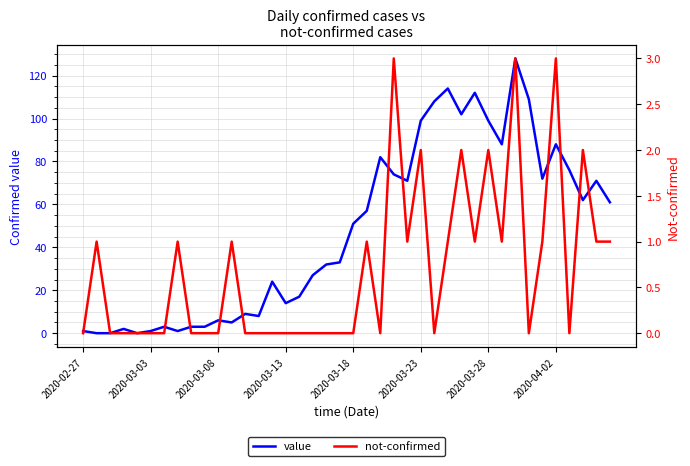

What is the greatest value displayed?

128